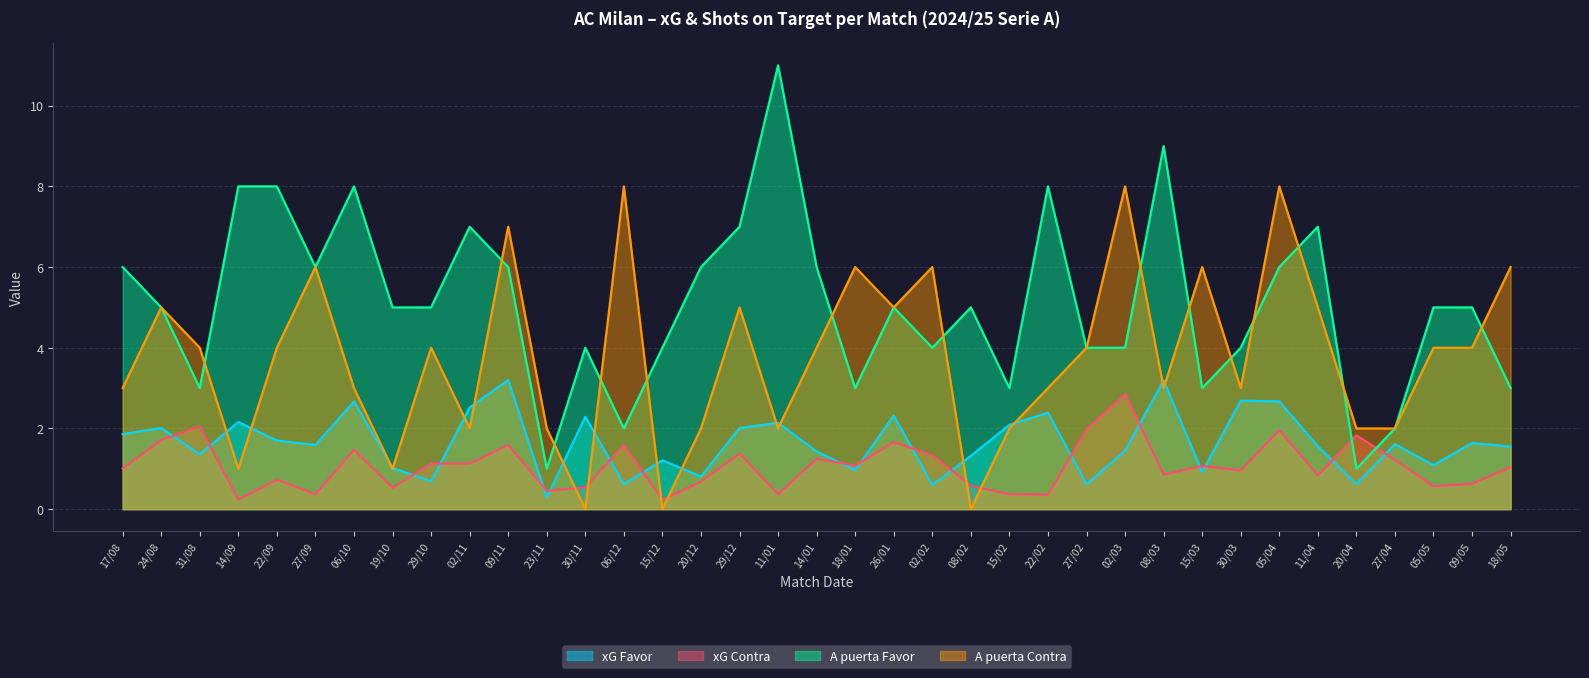

At how many categories does at least one series exceed 4?

28